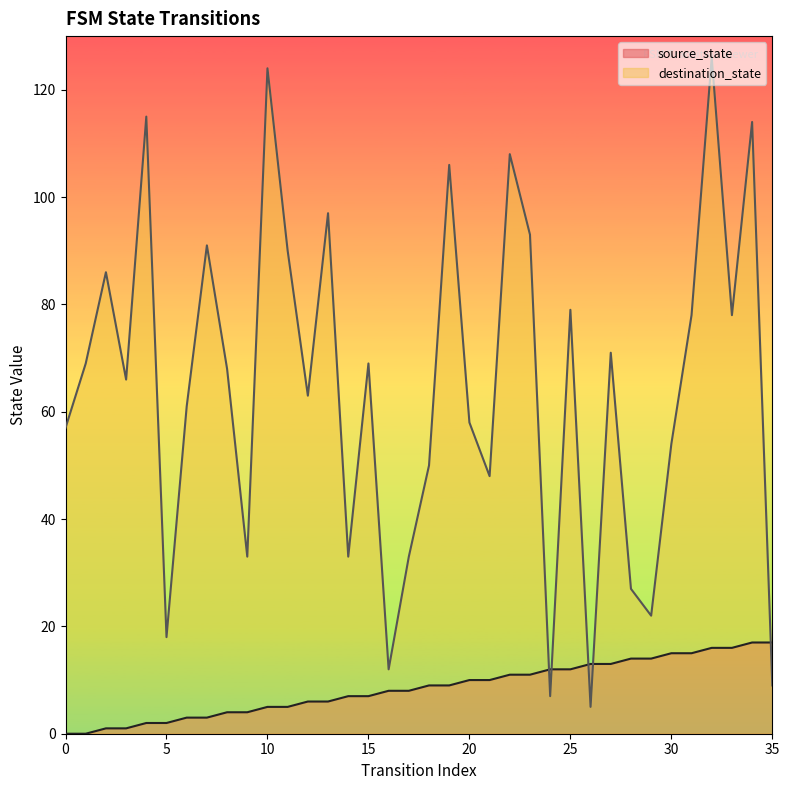

Which series has the widest spread of values?

destination_state